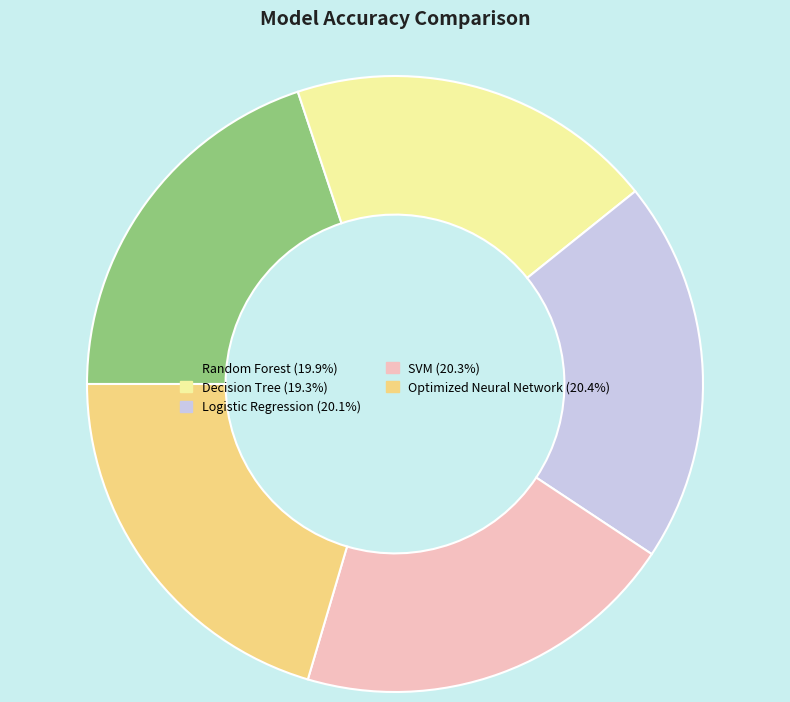

Which has a higher value, Logistic Regression or Decision Tree?

Logistic Regression